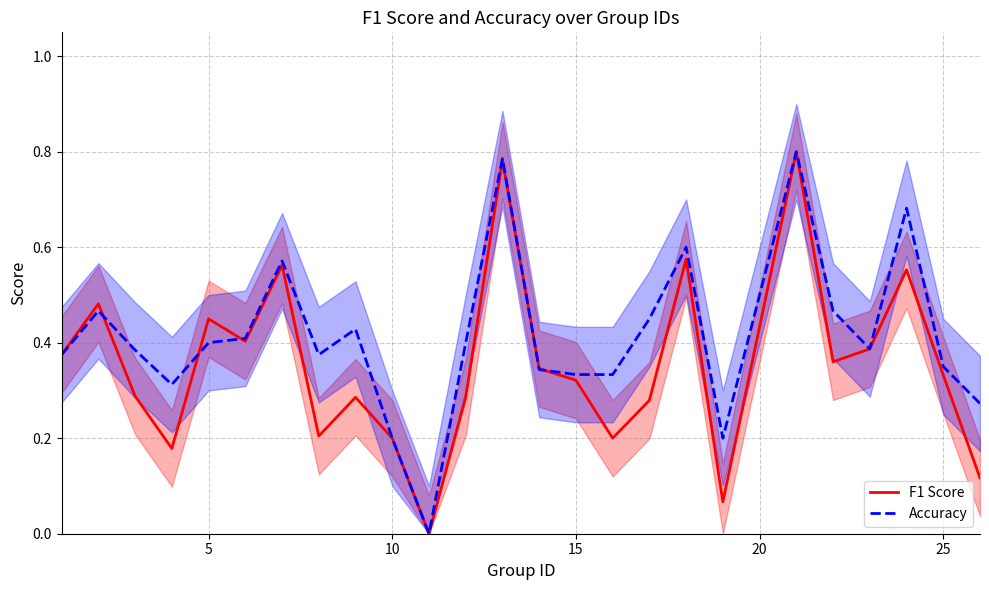

True or false: Accuracy has more than 0 interior local peaks.

True